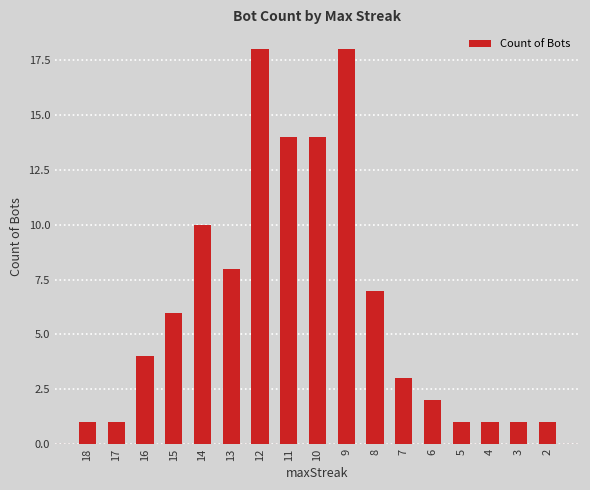

Reading left to right, list all the values displayed in this chart.

18=1	17=1	16=4	15=6	14=10	13=8	12=18	11=14	10=14	9=18	8=7	7=3	6=2	5=1	4=1	3=1	2=1